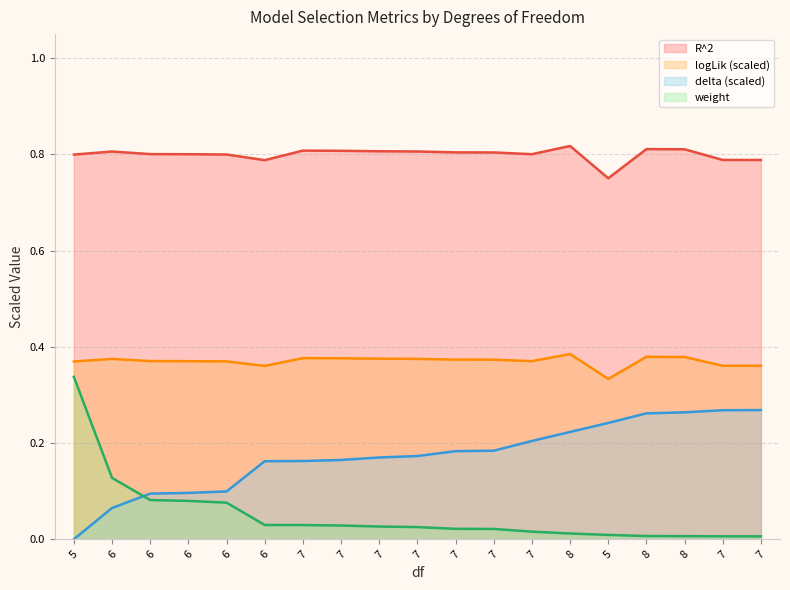

True or false: weight and logLik intersect in this chart.

False